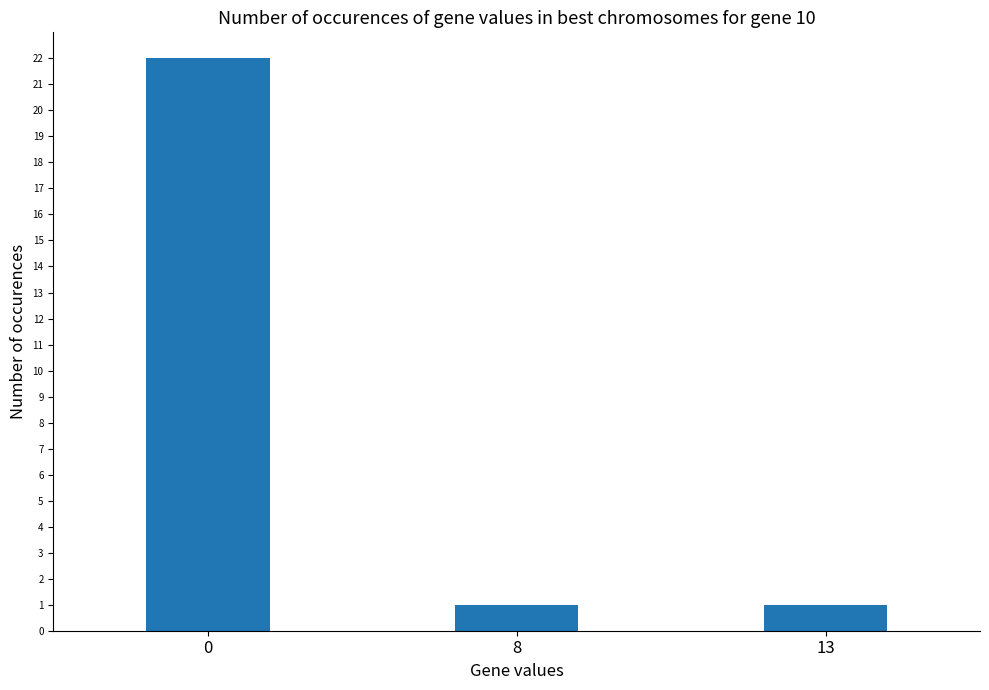

How many values are between 1 and 22?

3